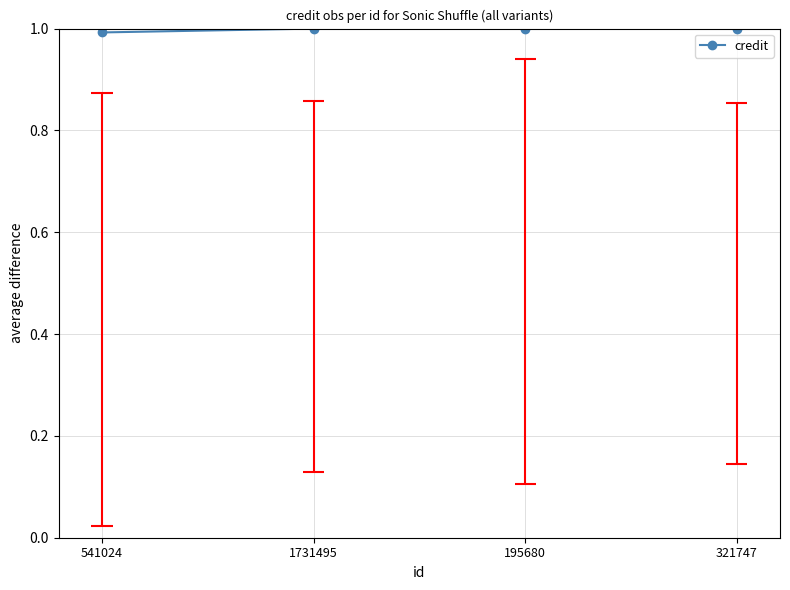

Which has a higher value, 1731495 or 195680?

1731495